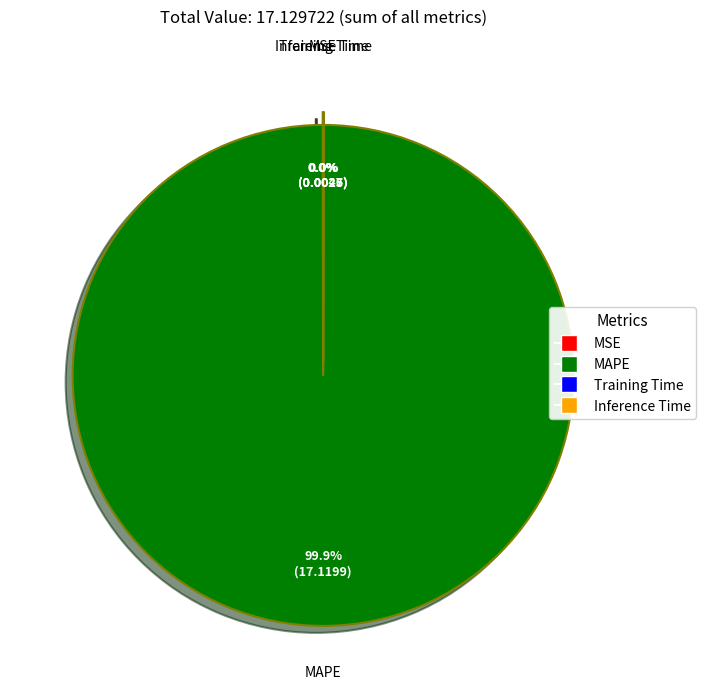

What is the largest slice in the pie chart?

MAPE